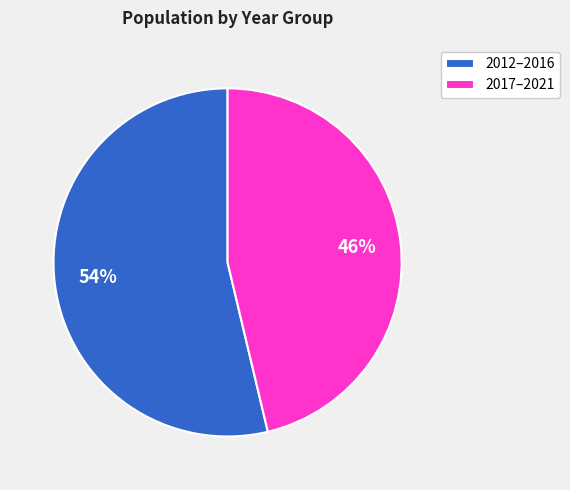

True or false: 2012–2016 accounts for 44% of the total.

False